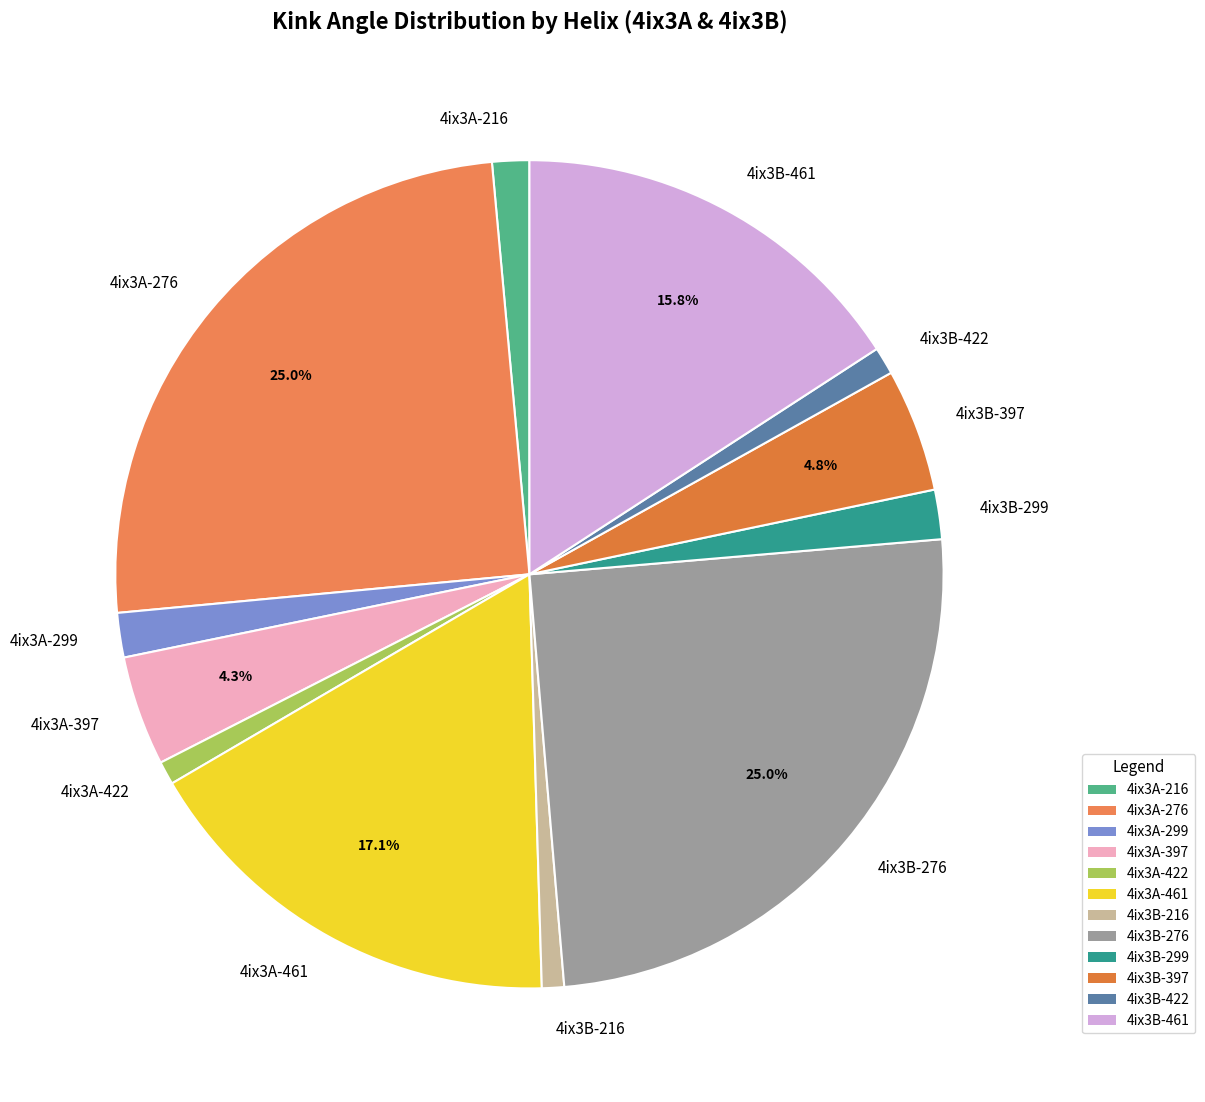

Is there a majority slice in this chart?

No